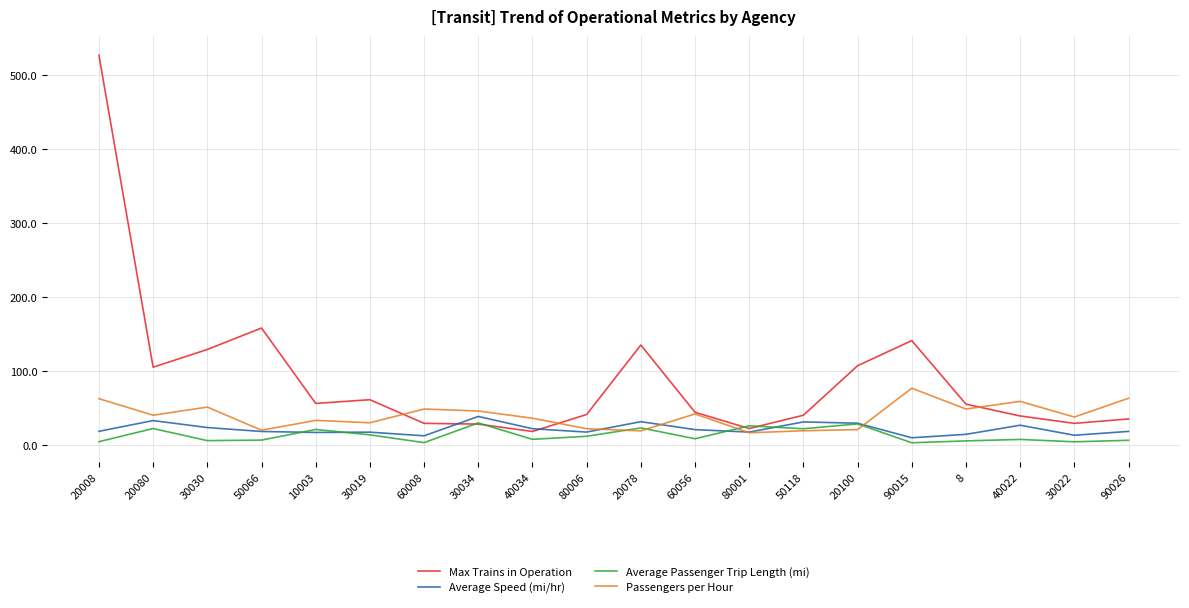

Which series has the widest spread of values?

Max Trains in Operation